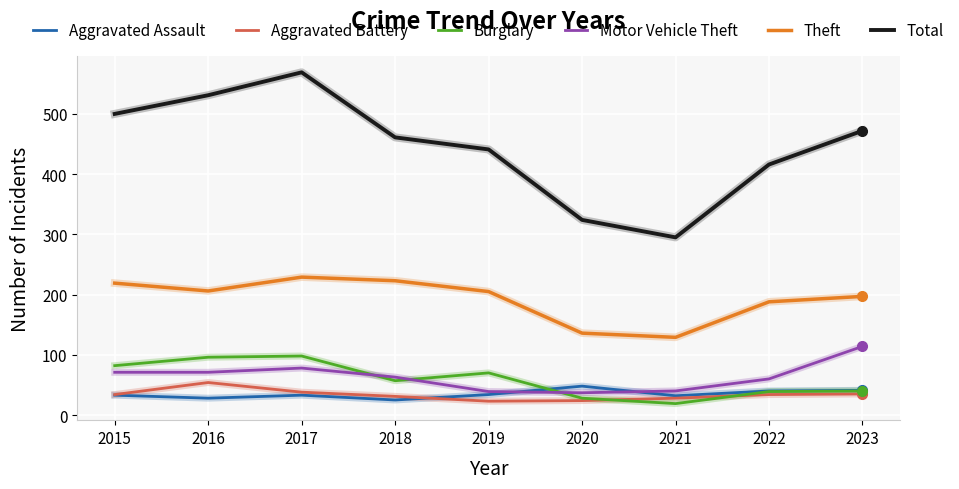

Where do Aggravated Assault and Motor Vehicle Theft first cross each other?

2019 and 2020